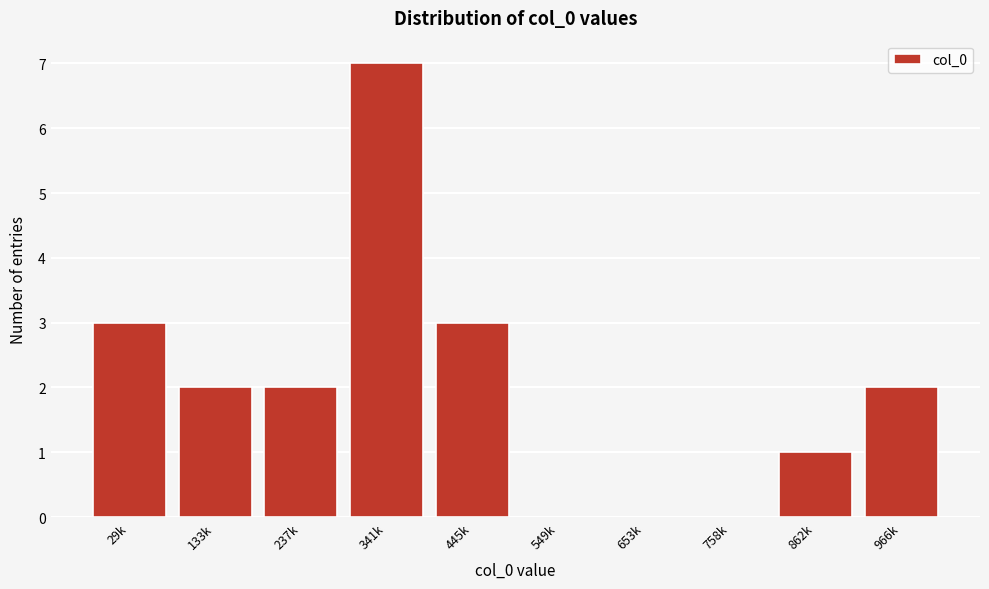

Reading right to left, transcribe all the data shown in this chart.

966k=2	862k=1	758k=0	653k=0	549k=0	445k=3	341k=7	237k=2	133k=2	29k=3